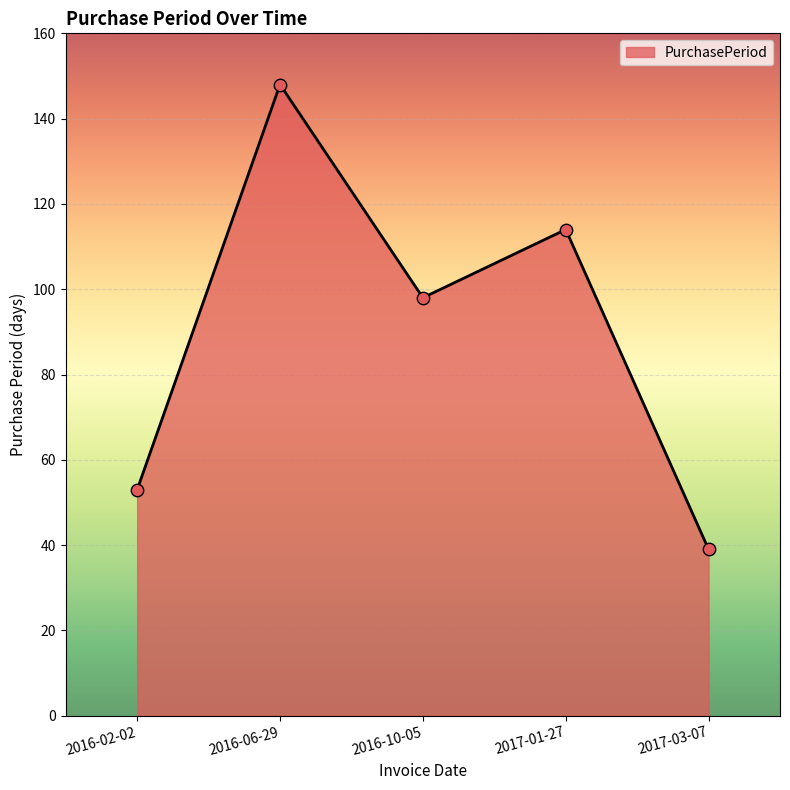

Which has a higher value, 2017-03-07 or 2017-01-27?

2017-01-27